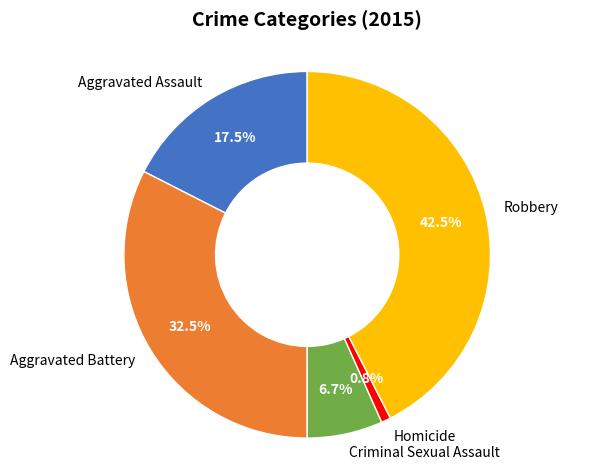

To the nearest percent, what percentage of the pie is Homicide?

1%